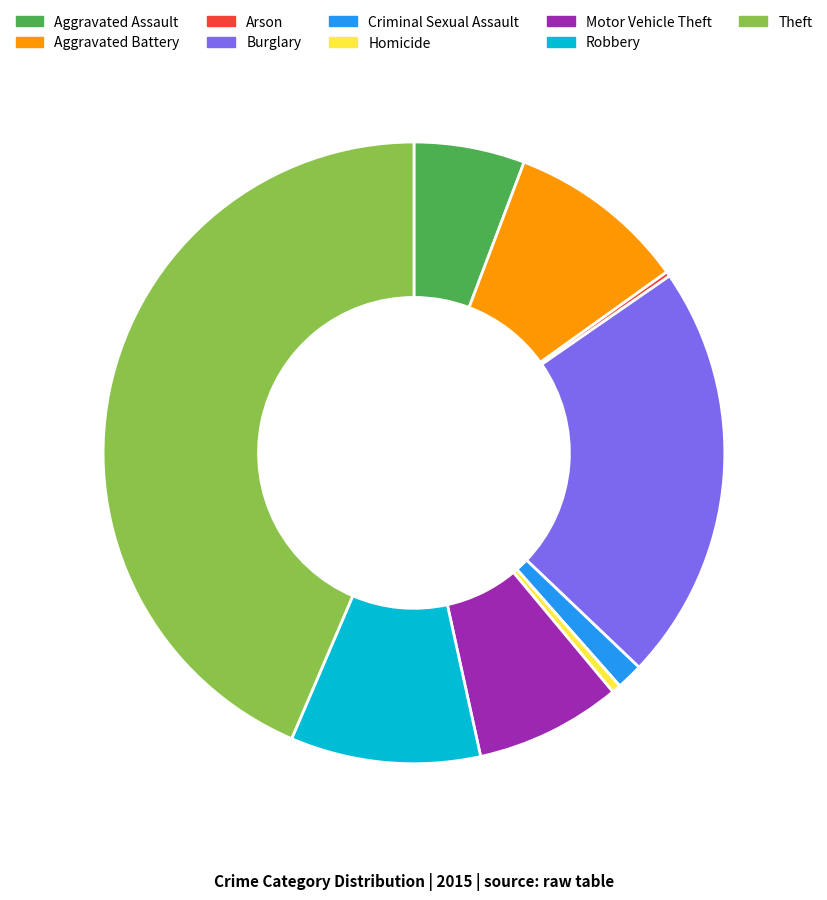

Approximately how many times larger is the value at Motor Vehicle Theft compared to Aggravated Assault?

1.3